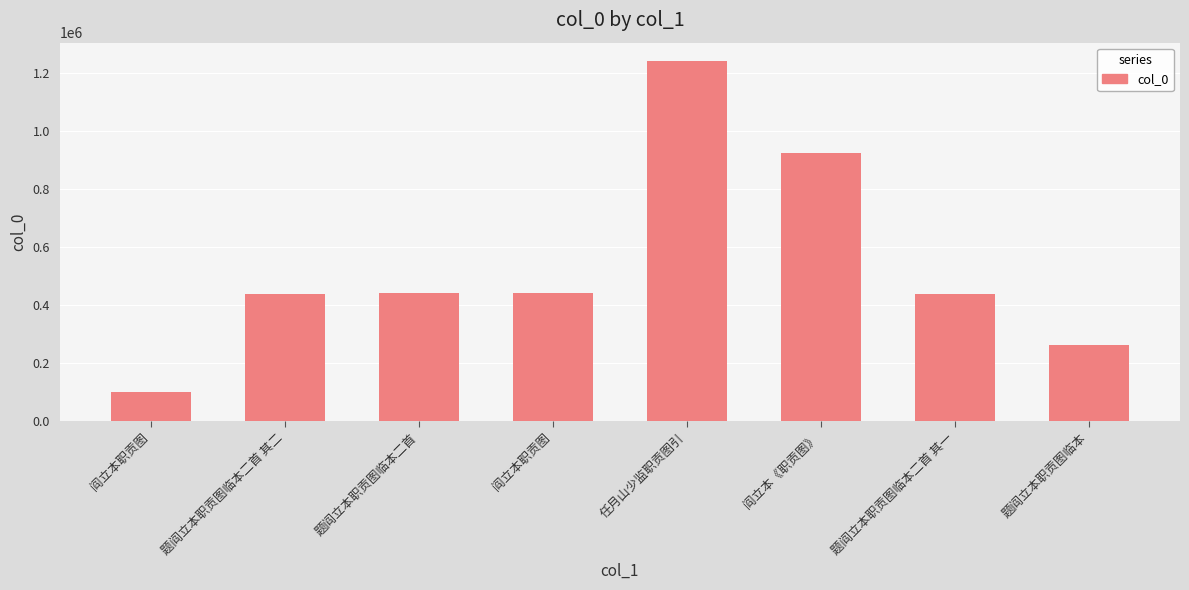

How many distinct data groups are displayed?

1